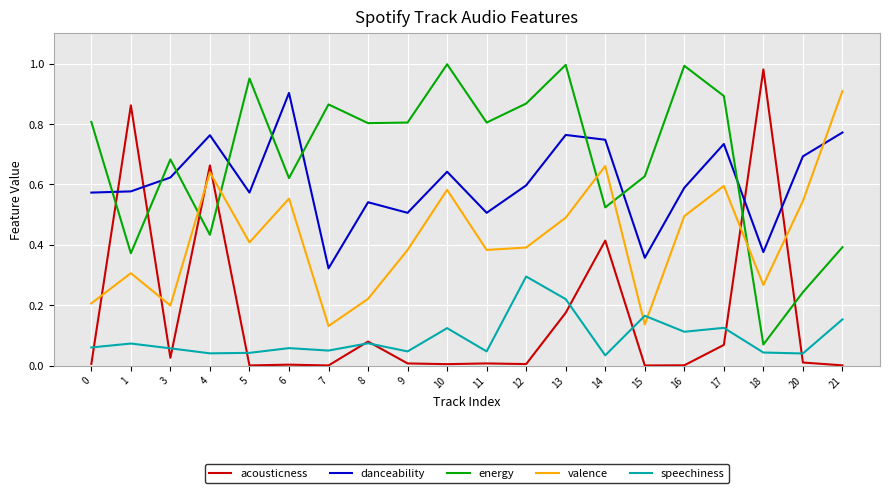

Which category has the highest value in the danceability series?

6